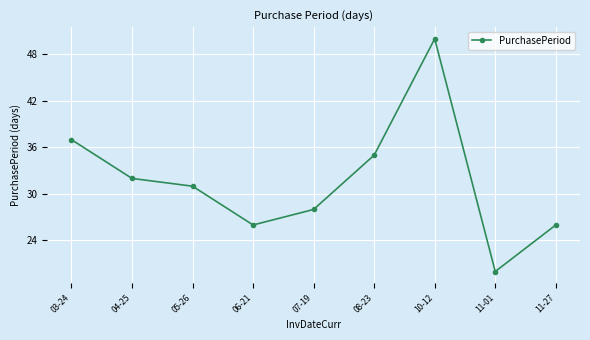

How many lines are shown in the chart?

1